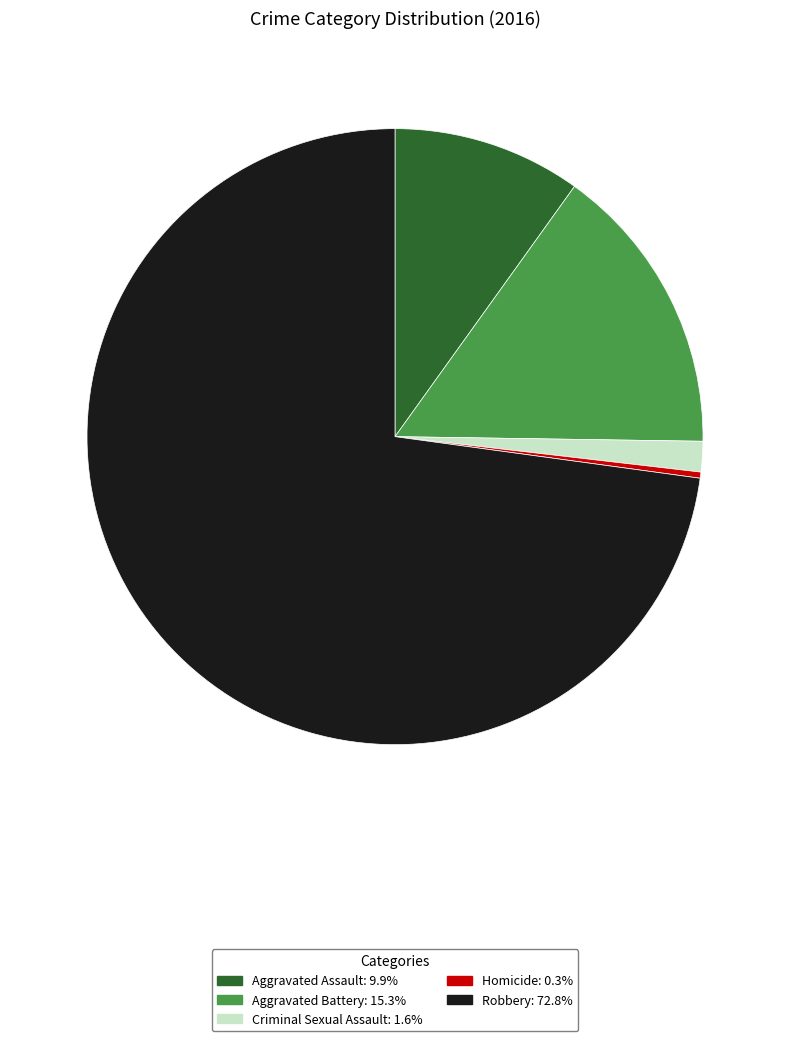

Which slice is the smallest?

Homicide